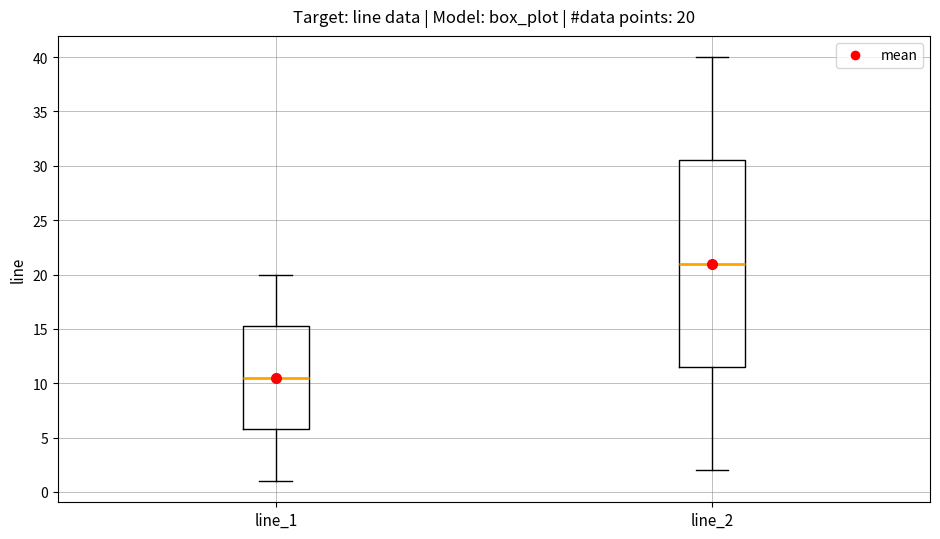

Which box's median line is the highest?

line_2